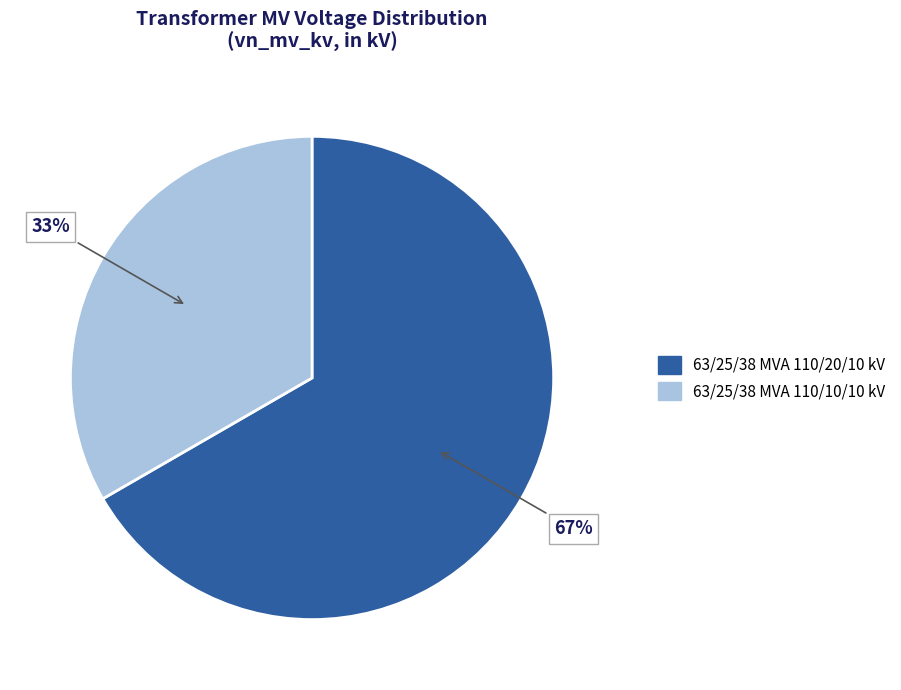

How many segments does this pie chart have?

2